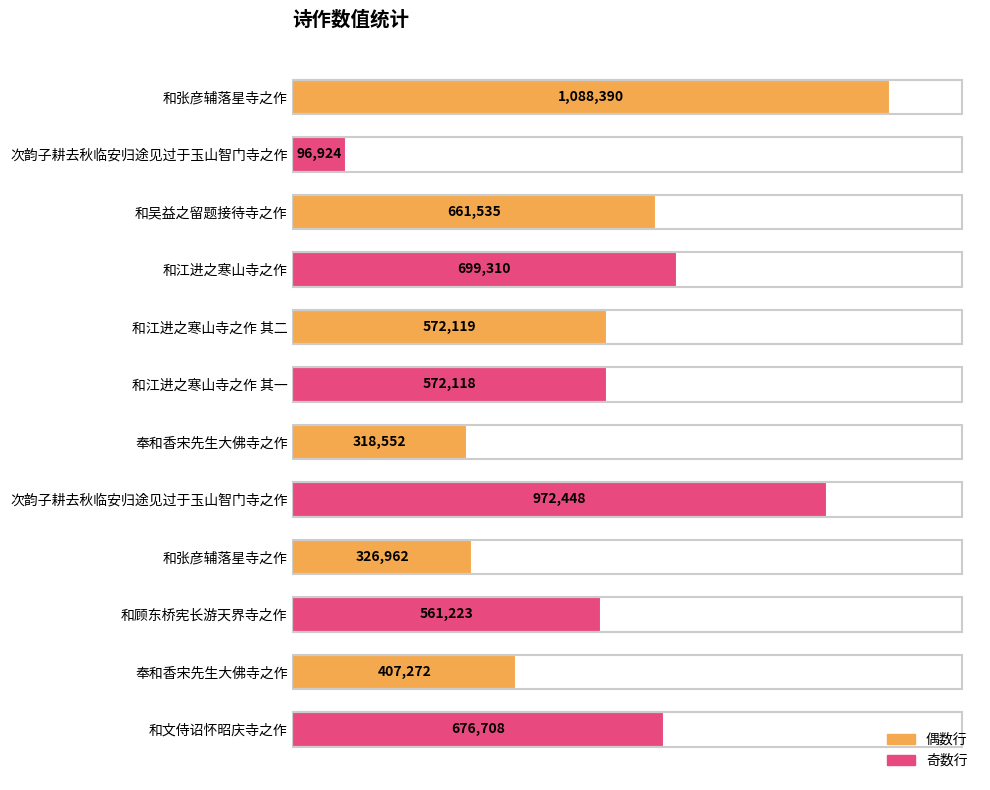

Are the bars horizontal?

Yes